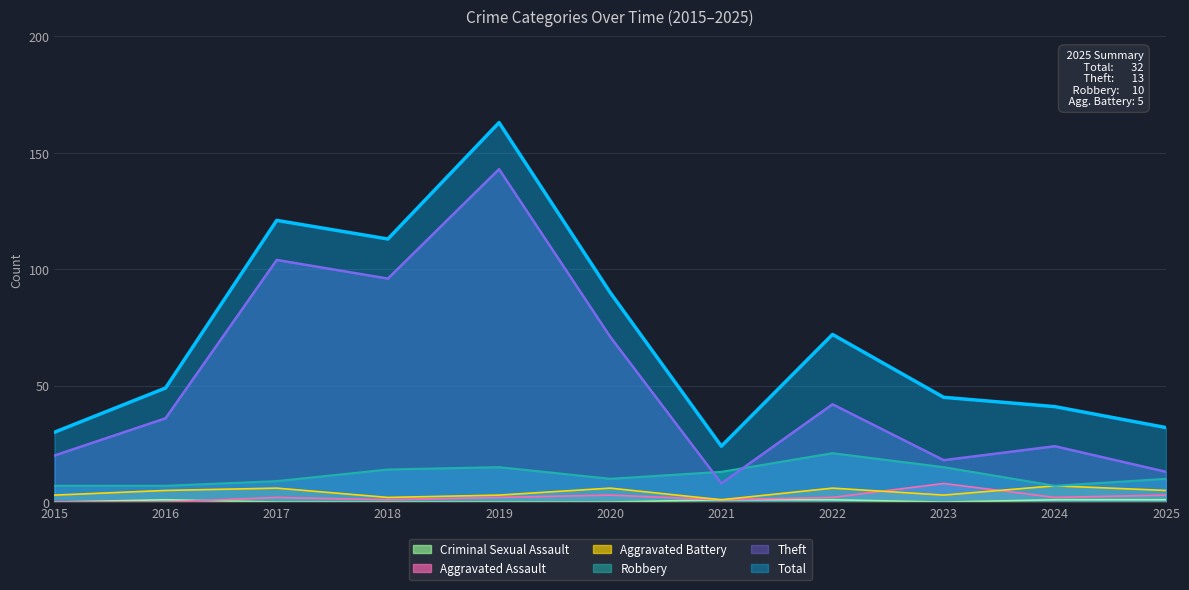

At which category does Aggravated Assault reach its first local peak?

2017